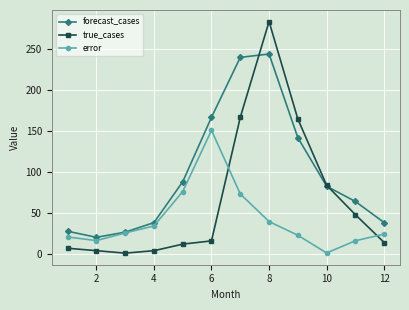

Rank the series by their maximum value, from lowest to highest.

error, forecast_cases, true_cases